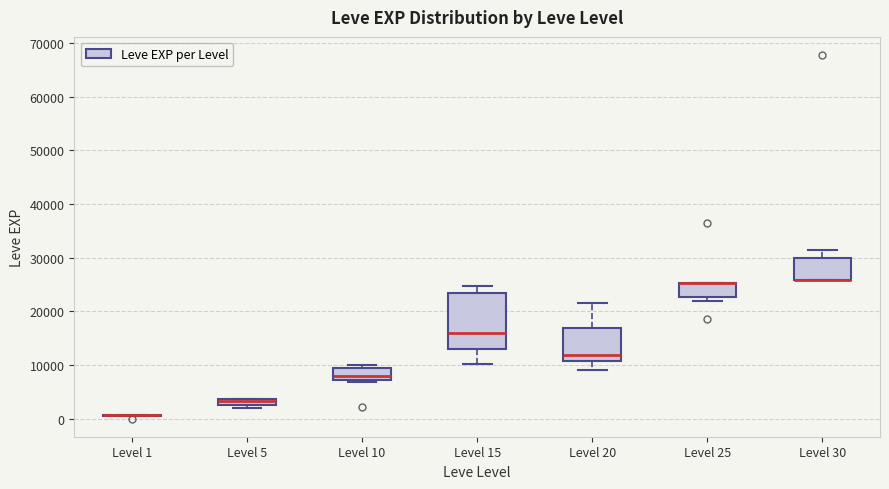

Comparing the boxes themselves (not the whiskers), which one is the tallest?

Level 15